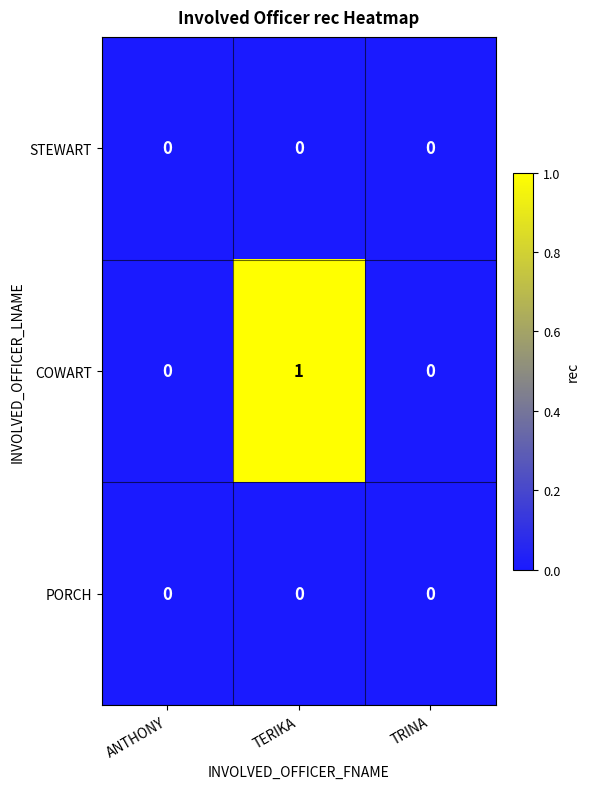

Reading right to left, list all the values displayed in this chart.

STEWART: TRINA=0	TERIKA=0	ANTHONY=0
COWART: TRINA=0	TERIKA=1	ANTHONY=0
PORCH: TRINA=0	TERIKA=0	ANTHONY=0